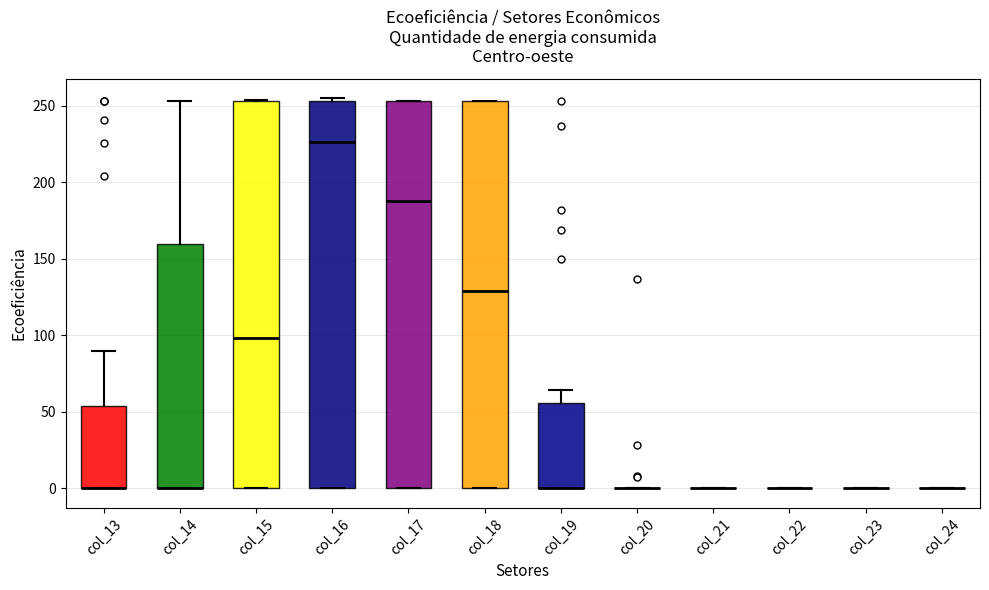

Reading left to right, transcribe this box plot: for each box, give where its median line is, the range the box spans, and where its two whiskers end, as read against the y-axis. The values are not printed on the chart, so give them approximately, as read against the axis.

col_13: median 0 (drawn on the box's lower edge), box 0 to 55, whiskers 0 to 90
col_14: median 0 (drawn on the box's lower edge), box 0 to 160, whiskers 0 to 255
col_15: median 100, box 0 to 255, whiskers 0 to 255
col_16: median 225, box 0 to 255, whiskers 0 to 255 (just above the box's upper edge)
col_17: median 190, box 0 to 255, whiskers 0 to 255
col_18: median 130, box 0 to 255, whiskers 0 to 255
col_19: median 0 (drawn on the box's lower edge), box 0 to 55, whiskers 0 to 65
col_20: box collapsed to a line at 0, whiskers 0 to 0
col_21: box collapsed to a line at 0, whiskers 0 to 0
col_22: box collapsed to a line at 0, whiskers 0 to 0
col_23: box collapsed to a line at 0, whiskers 0 to 0
col_24: box collapsed to a line at 0, whiskers 0 to 0